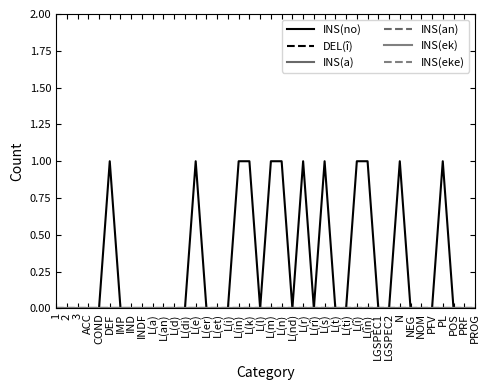

List the labels in order of INS(eke) value, largest first.

1, 2, 3, ACC, COND, DEF, IMP, IND, INDF, L(a), L(an), L(d), L(di), L(e), L(er), L(et), L(i), L(in), L(k), L(l), L(m), L(n), L(nd), L(r), L(rî), L(s), L(t), L(ti), L(î), L(în), LGSPEC1, LGSPEC2, N, NEG, NOM, PFV, PL, POS, PRF, PROG